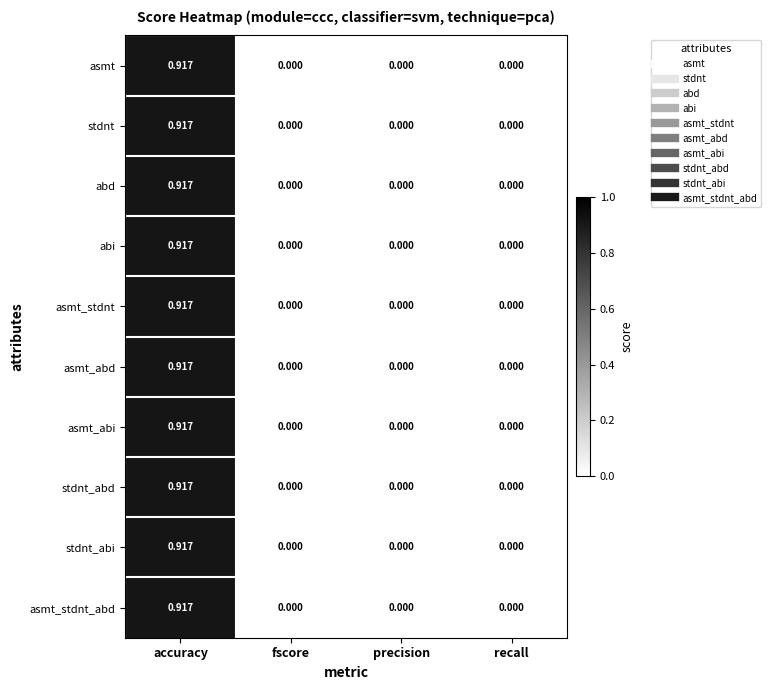

At which category is the sum across all series the highest?

accuracy